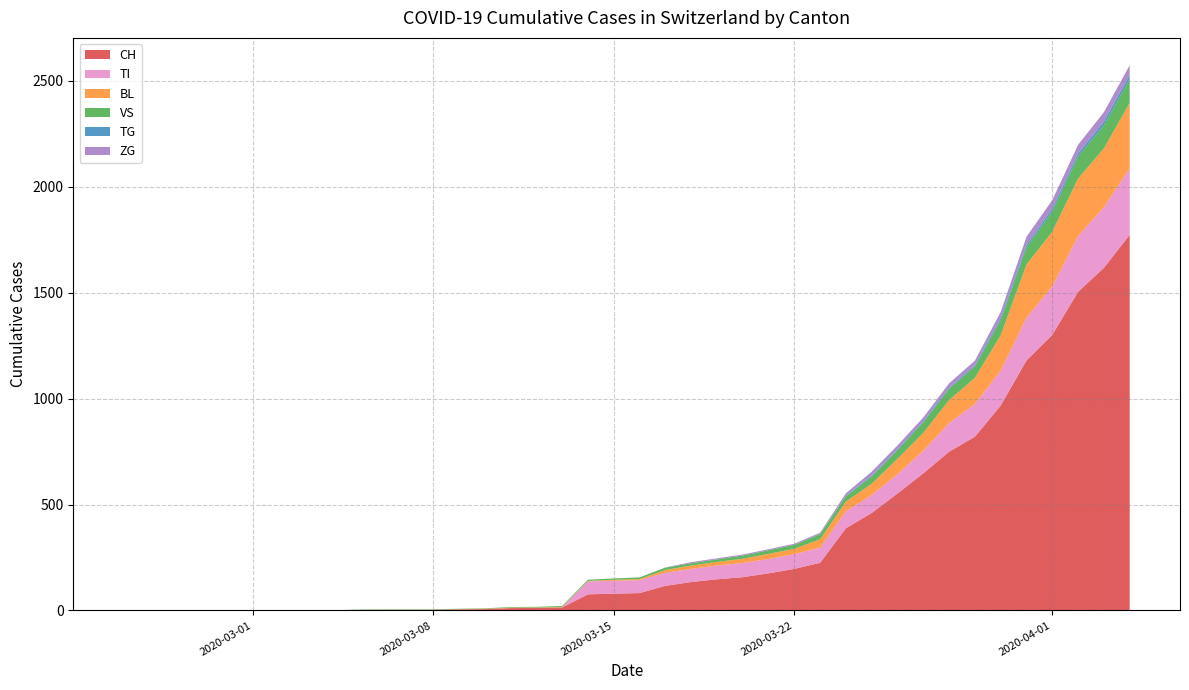

What is the highest value of the CH series?

1773